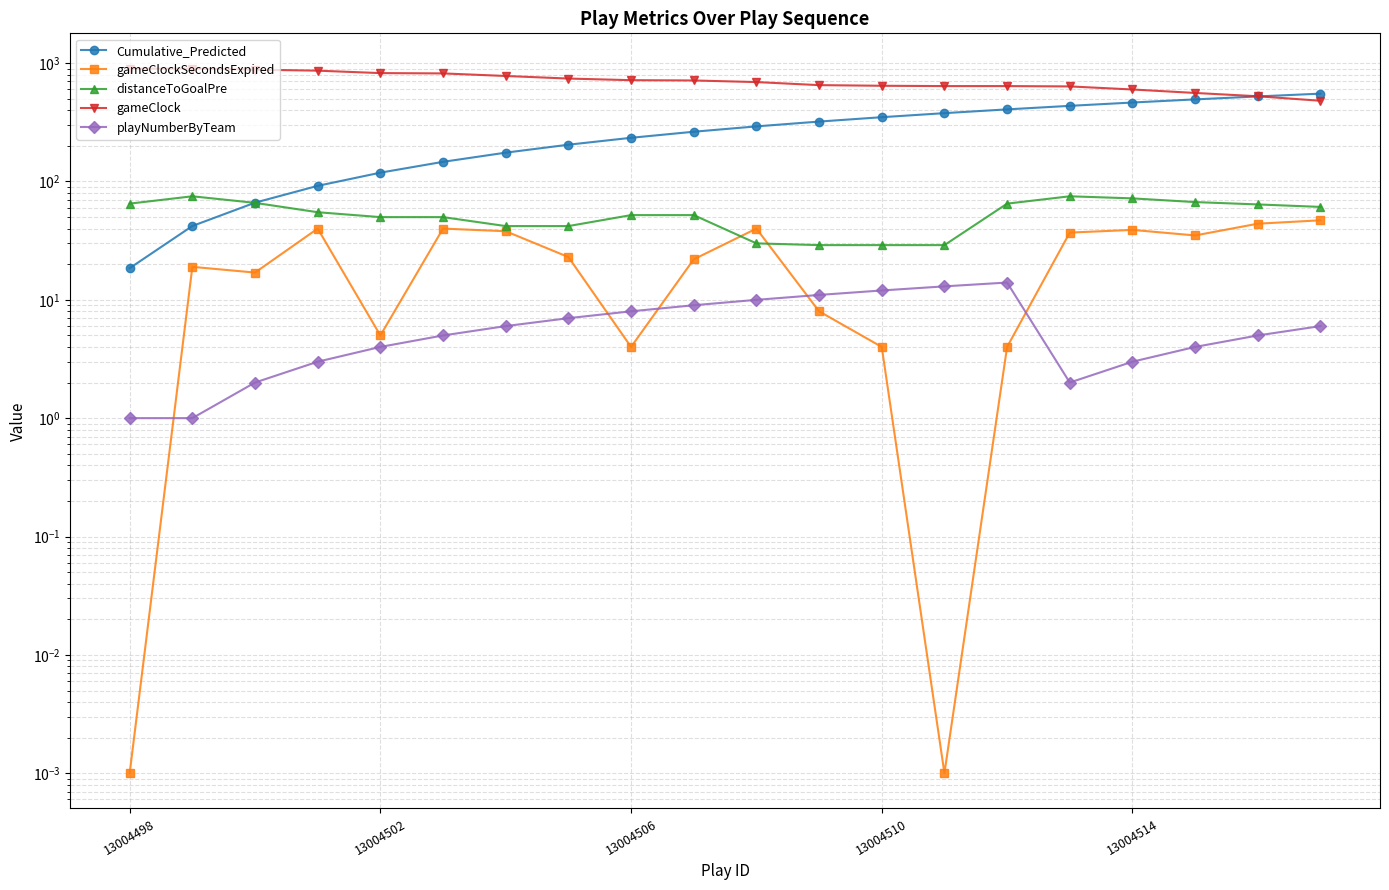

What is the greatest value displayed?

900.0